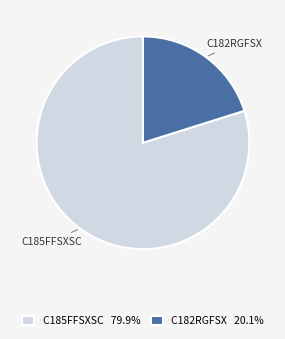

Approximately how many times larger is the value at C182RGFSX 20.1% compared to C185FFSXSC 79.9%?

0.3